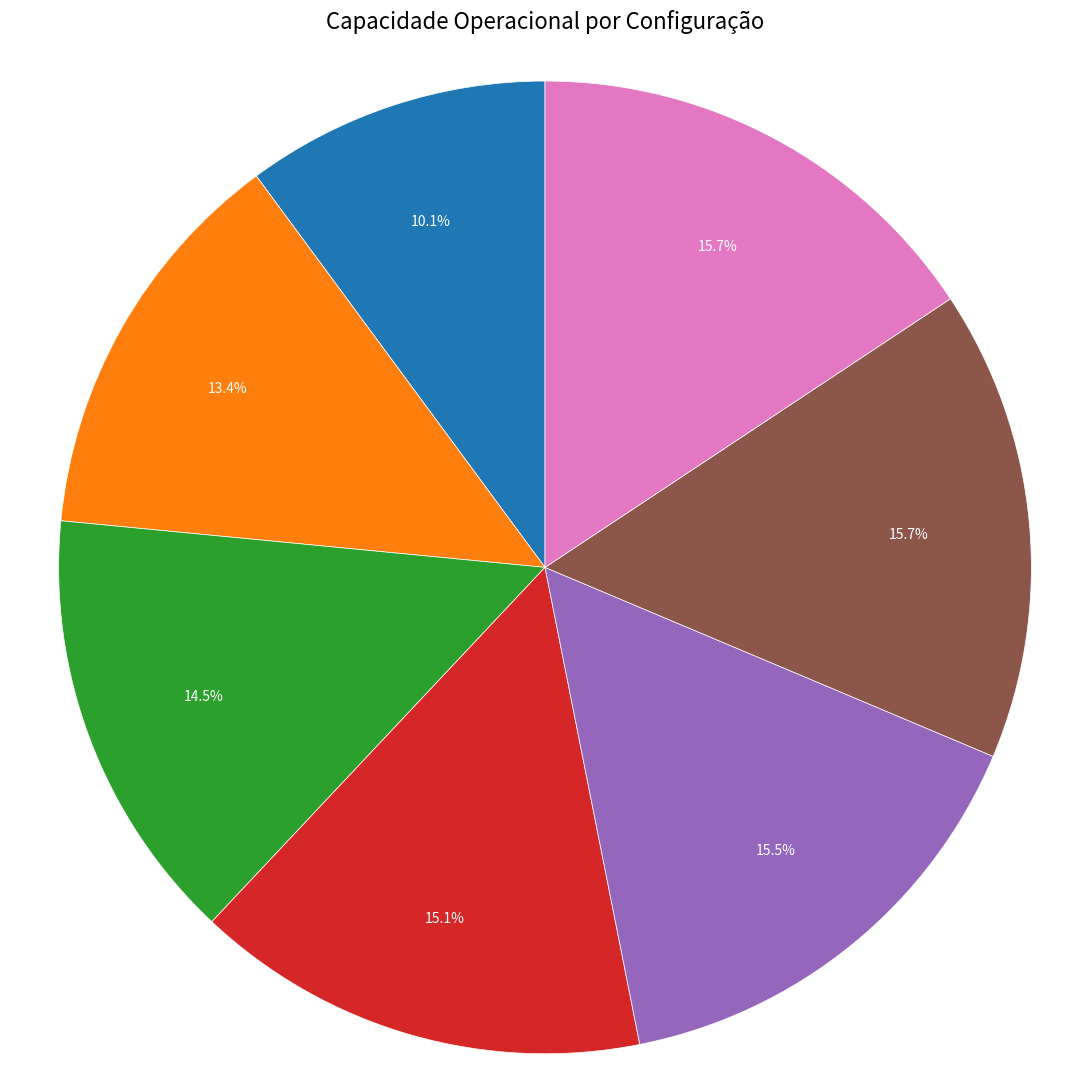

How many slices are in this pie chart?

7